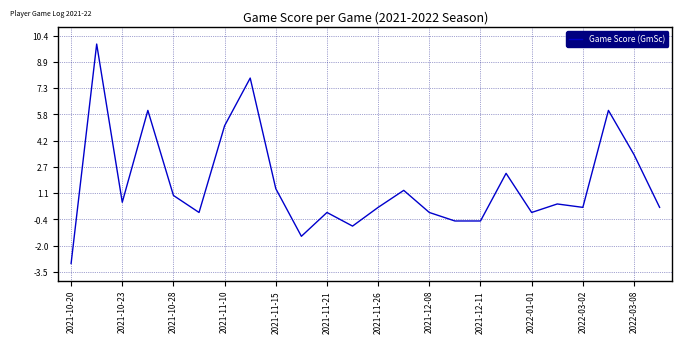

What is the maximum value shown in the chart?

9.9